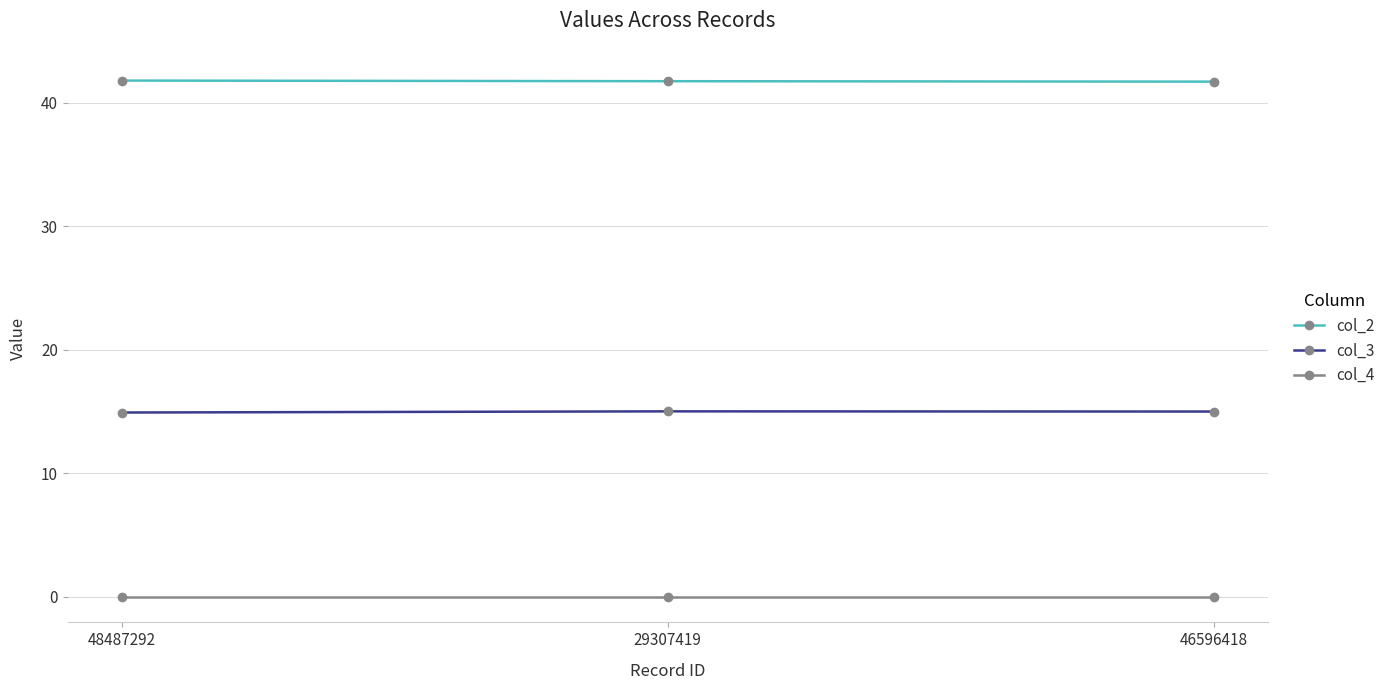

Rank the series by their maximum value, from lowest to highest.

col_4, col_3, col_2